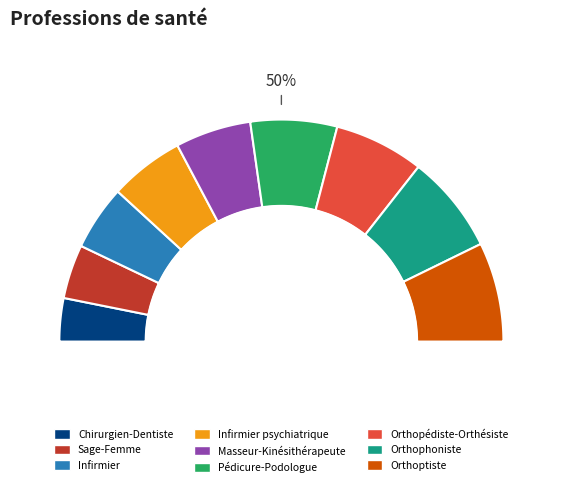

Which category has the biggest portion of the pie?

Orthoptiste